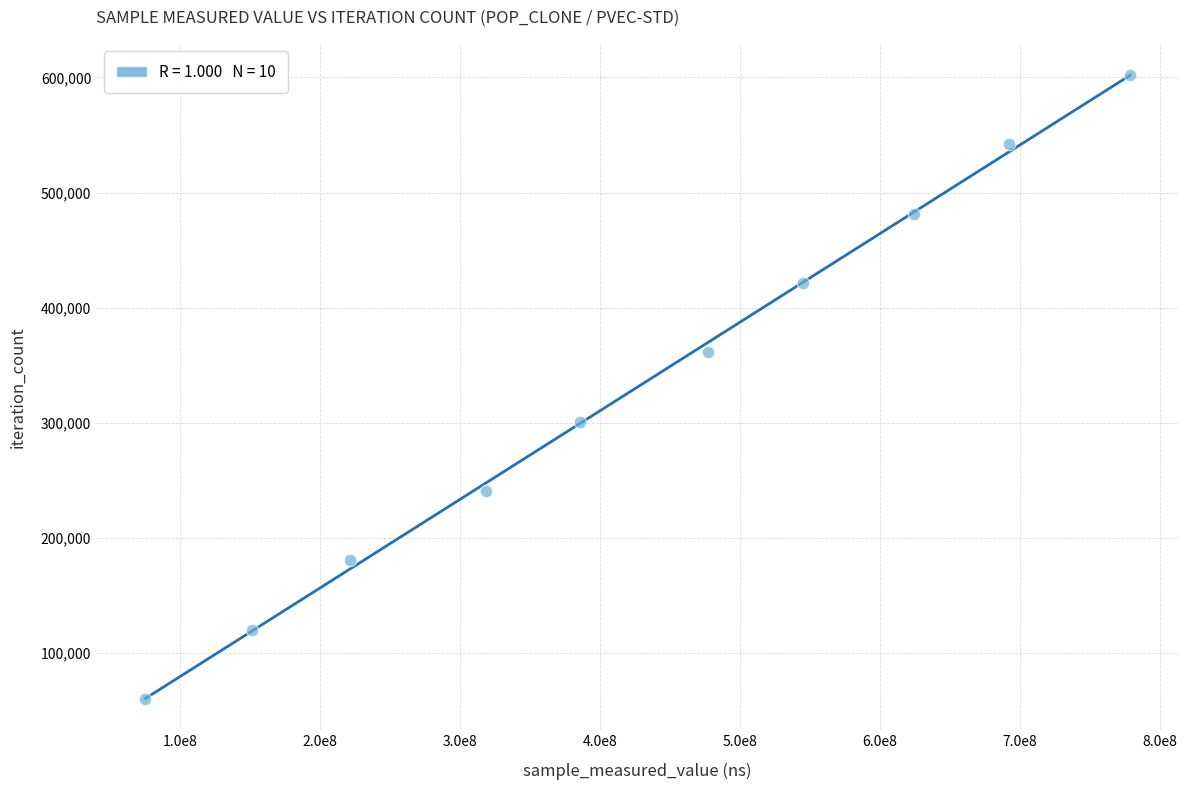

What is the average X value?

427062694